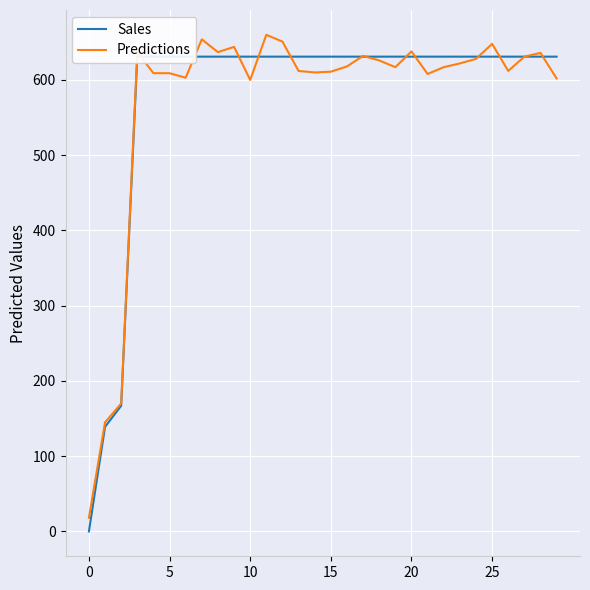

What is the lowest value of the Predictions series?

18